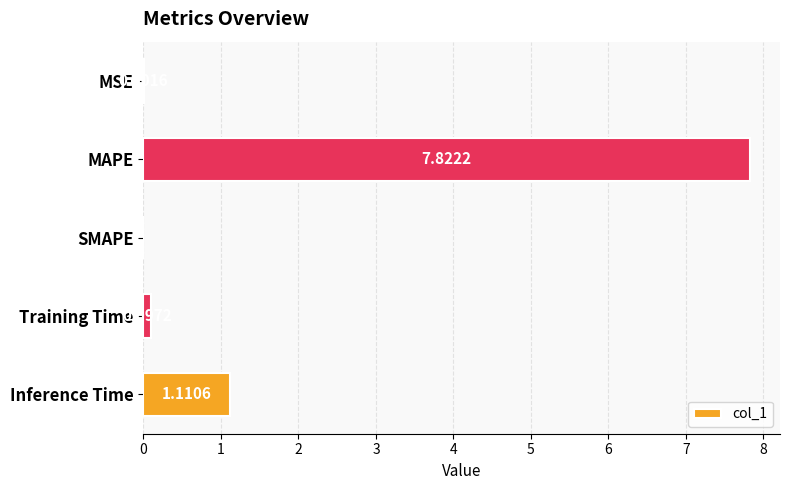

Where is the data nearest to the value 3?

Inference Time